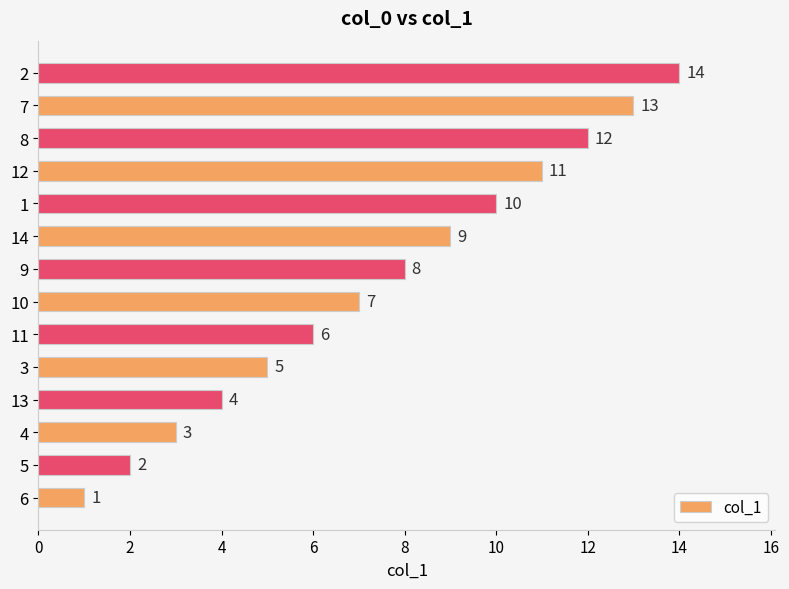

What is the greatest value displayed?

14